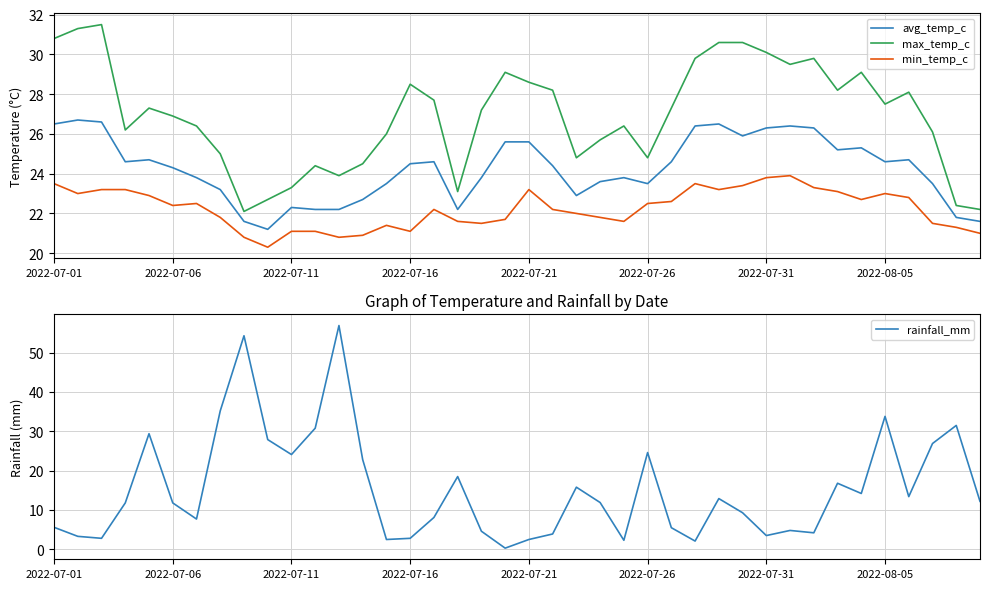

List the series in order of their overall mean, highest first.

max_temp_c, avg_temp_c, min_temp_c, rainfall_mm